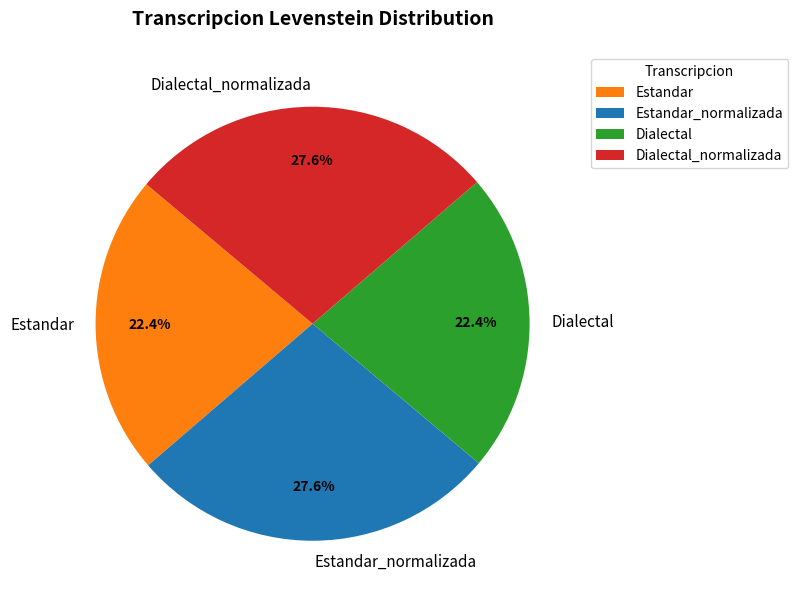

Is it true that Estandar is 30% of the pie?

False